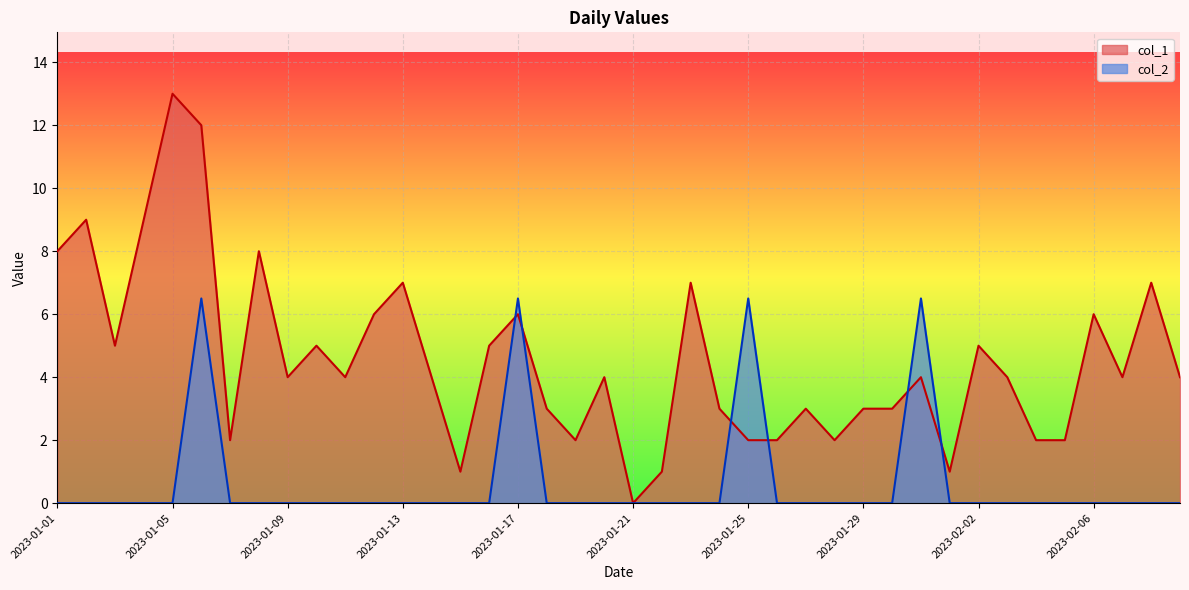

At which label is col_2 closest to 3?

2023-01-01